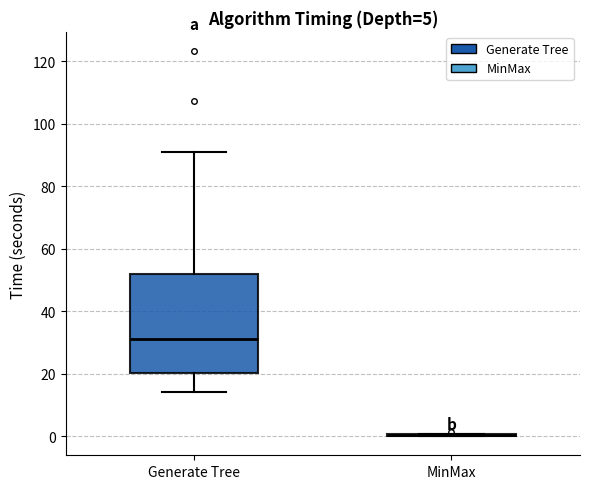

Reading left to right, read every box against the y-axis: the position of its median line, the range the box covers, and the ends of its whiskers. The values are not printed on the chart, so give them approximately, as read against the axis.

Generate Tree: median 32, box 20 to 52, whiskers 14 to 90
MinMax: box collapsed to a line at 0, whiskers 0 to 0